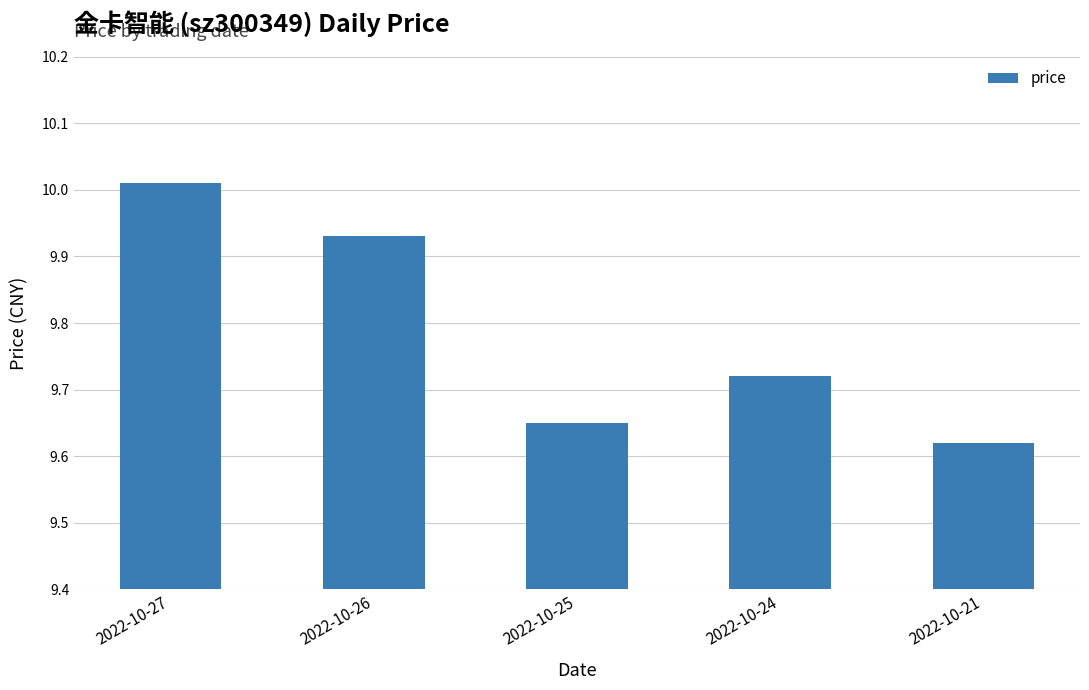

Approximately how many times larger is the value at 2022-10-25 compared to 2022-10-21?

1.0